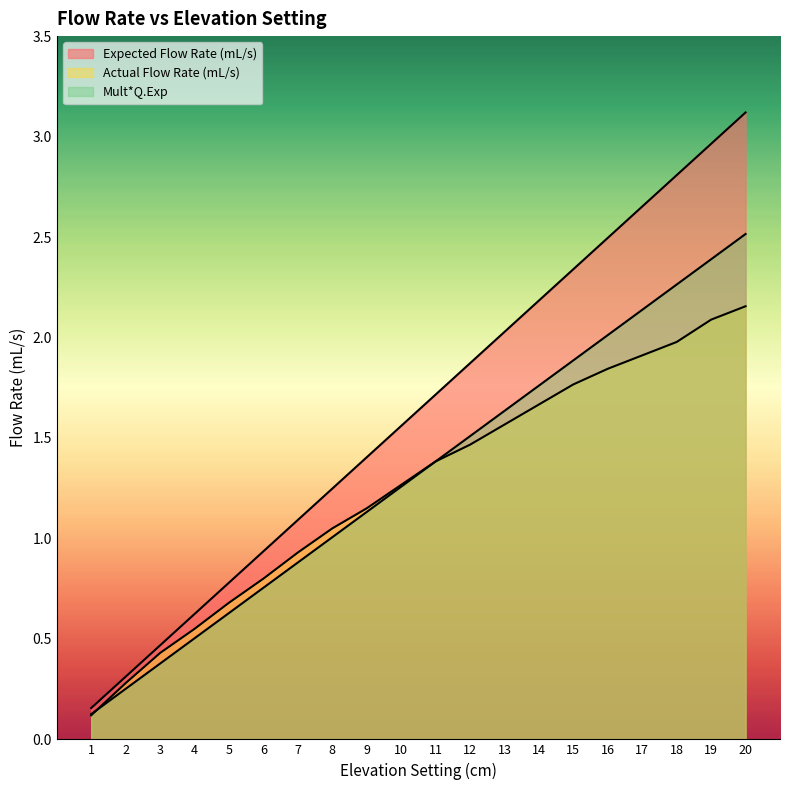

Where does the Actual Flow Rate (mL/s) series first go above 1?

8